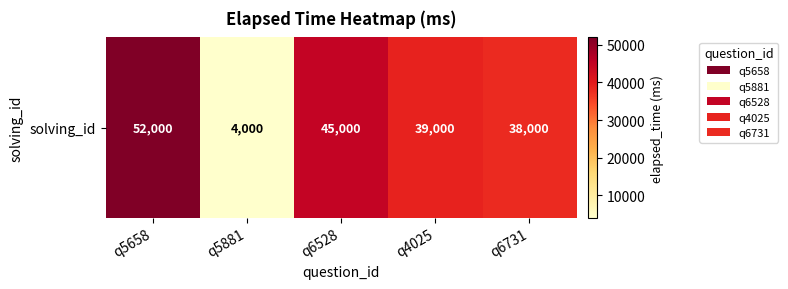

What is the difference between the maximum and minimum values?

48000